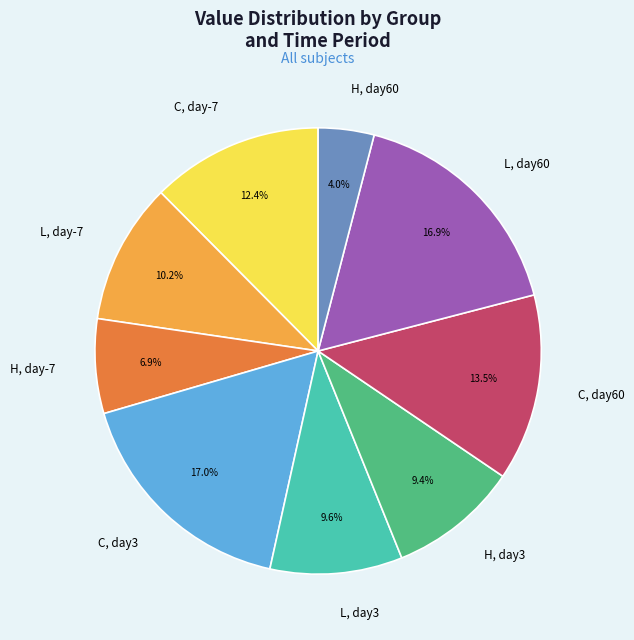

Is there any slice that represents more than half of the pie?

No